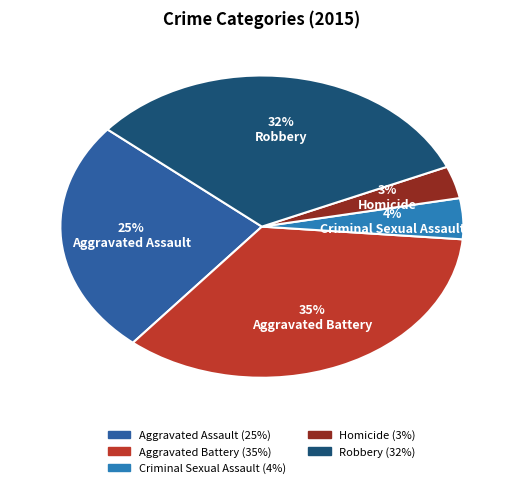

To the nearest percent, what portion does Criminal Sexual Assault represent?

4%